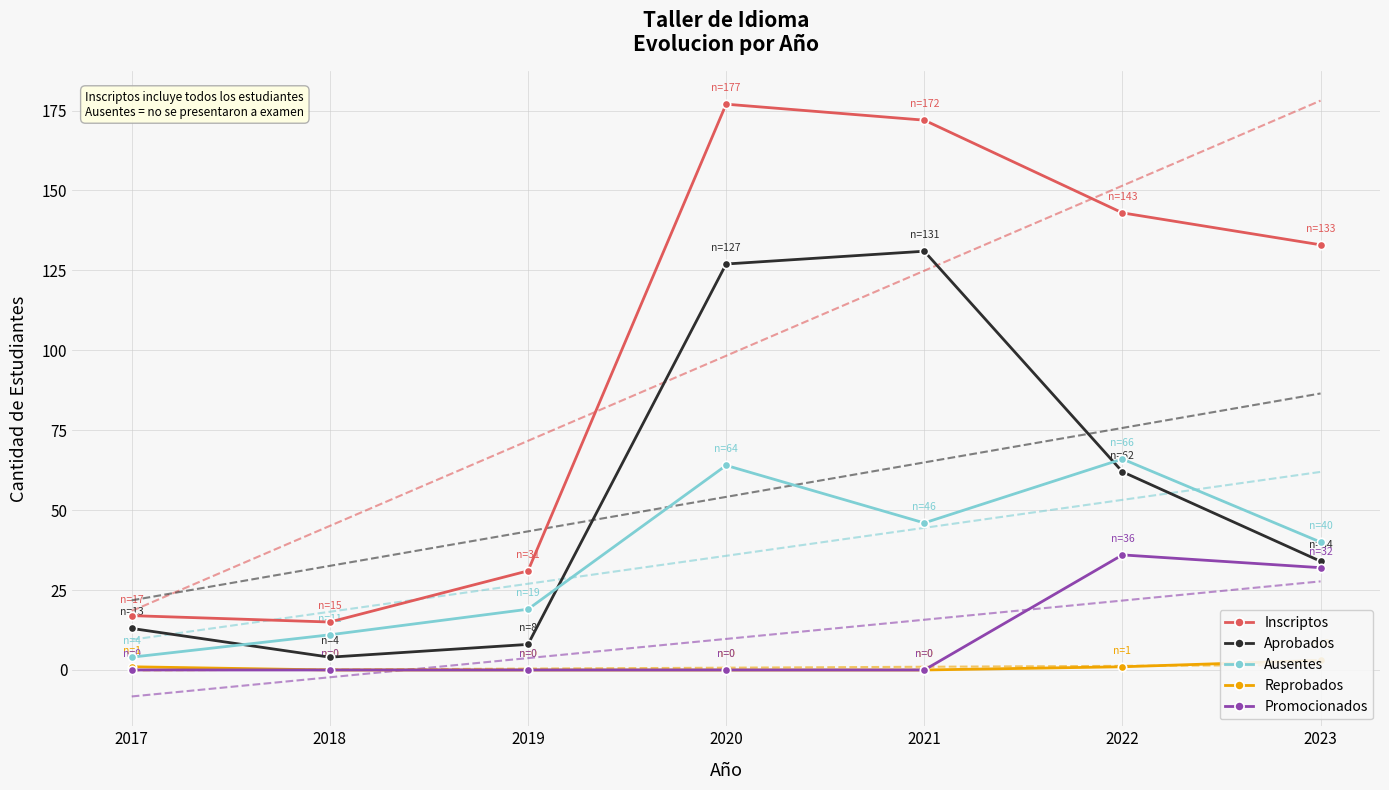

What is the spread (max minus min) of values at 2022?

142